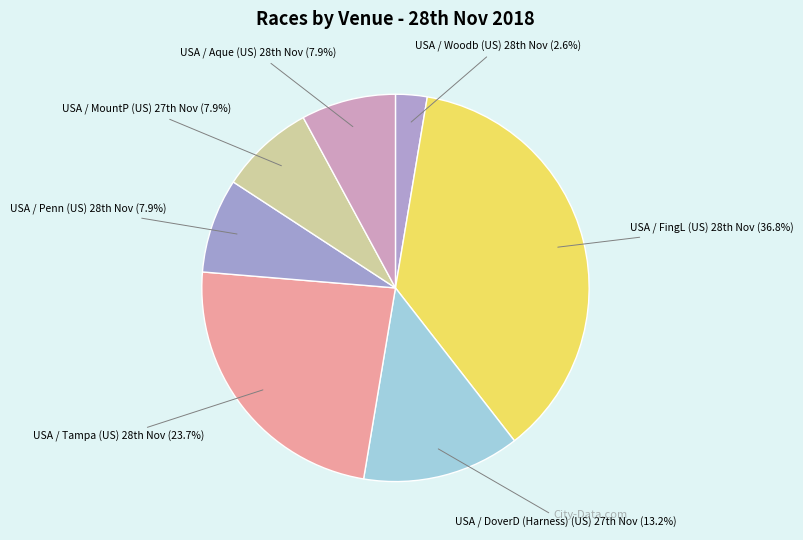

Which category has the smallest portion of the pie?

USA / Woodb (US) 28th Nov